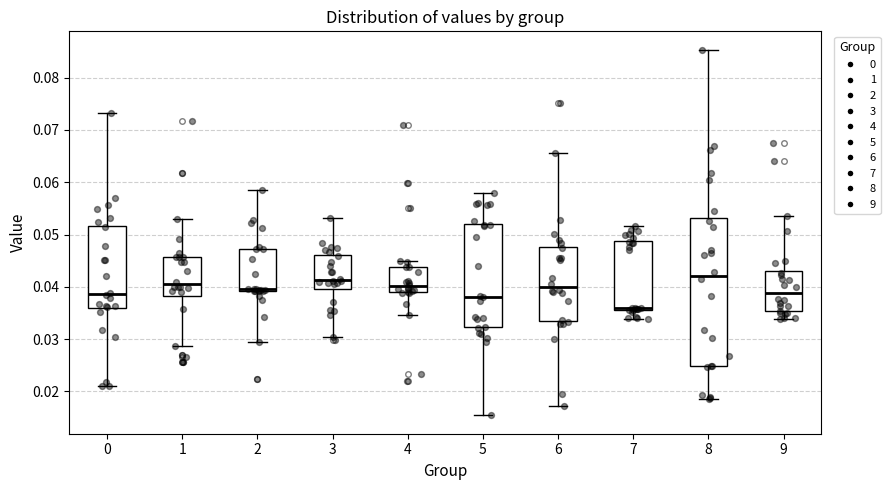

Reading left to right, transcribe this box plot: for each box, give where its median line is, the range the box spans, and where its two whiskers end, as read against the y-axis. The values are not printed on the chart, so give them approximately, as read against the axis.

0: median 0.039, box 0.036 to 0.052, whiskers 0.021 to 0.073
1: median 0.040, box 0.038 to 0.046, whiskers 0.029 to 0.053
2: median 0.040 (drawn on the box's lower edge), box 0.039 to 0.047, whiskers 0.030 to 0.059
3: median 0.041, box 0.040 to 0.046, whiskers 0.030 to 0.053
4: median 0.040, box 0.039 to 0.044, whiskers 0.035 to 0.045
5: median 0.038, box 0.032 to 0.052, whiskers 0.015 to 0.058
6: median 0.040, box 0.034 to 0.048, whiskers 0.017 to 0.066
7: median 0.036 (just above the box's lower edge), box 0.036 to 0.049, whiskers 0.034 to 0.052
8: median 0.042, box 0.025 to 0.053, whiskers 0.019 to 0.085
9: median 0.039, box 0.035 to 0.043, whiskers 0.034 to 0.054